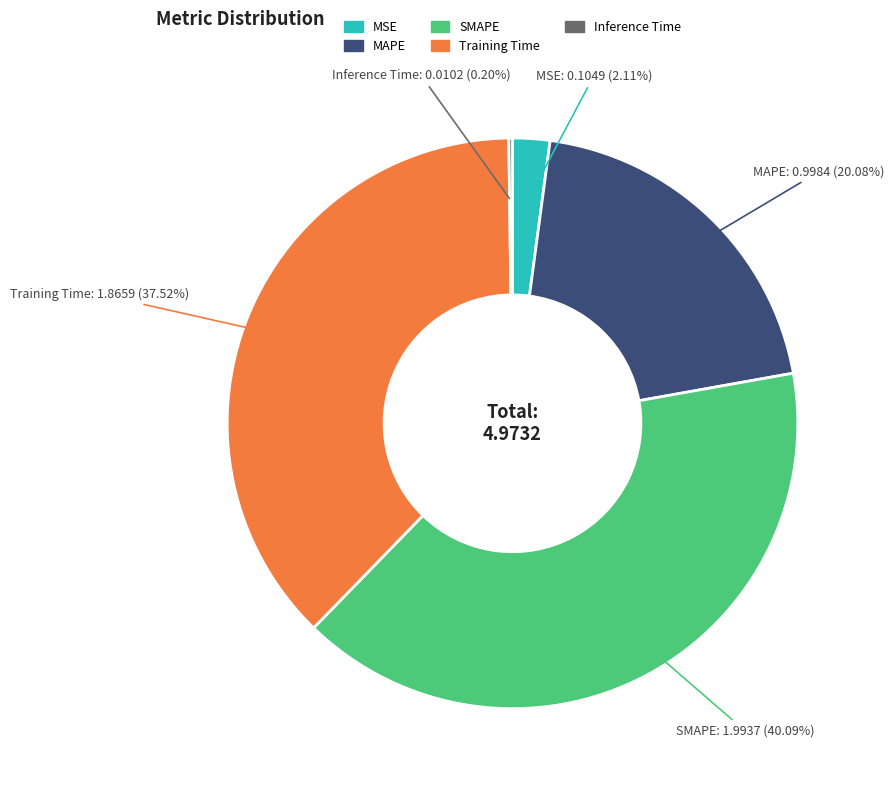

Which slice is the largest?

SMAPE